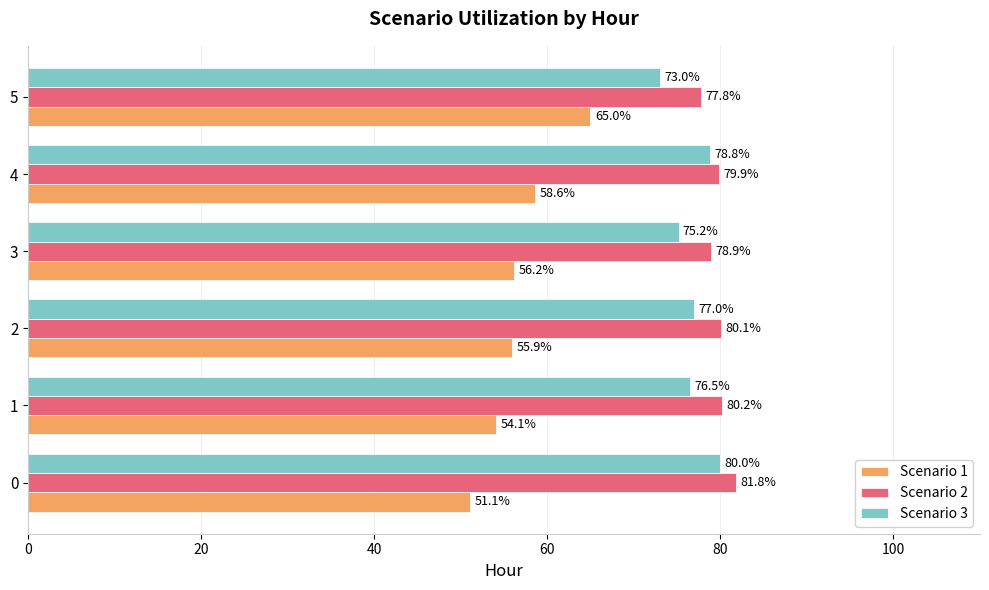

What value does the Scenario 2 series have at 0?

81.8